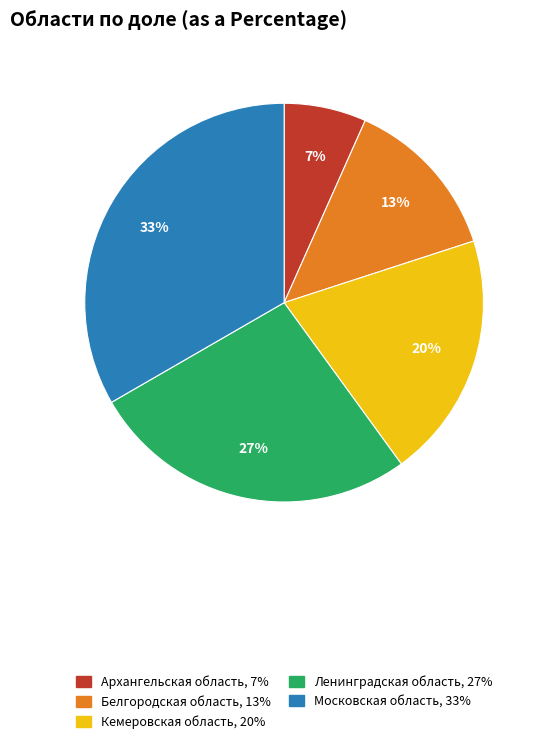

What percentage is the Ленинградская область slice, to the nearest percent?

27%